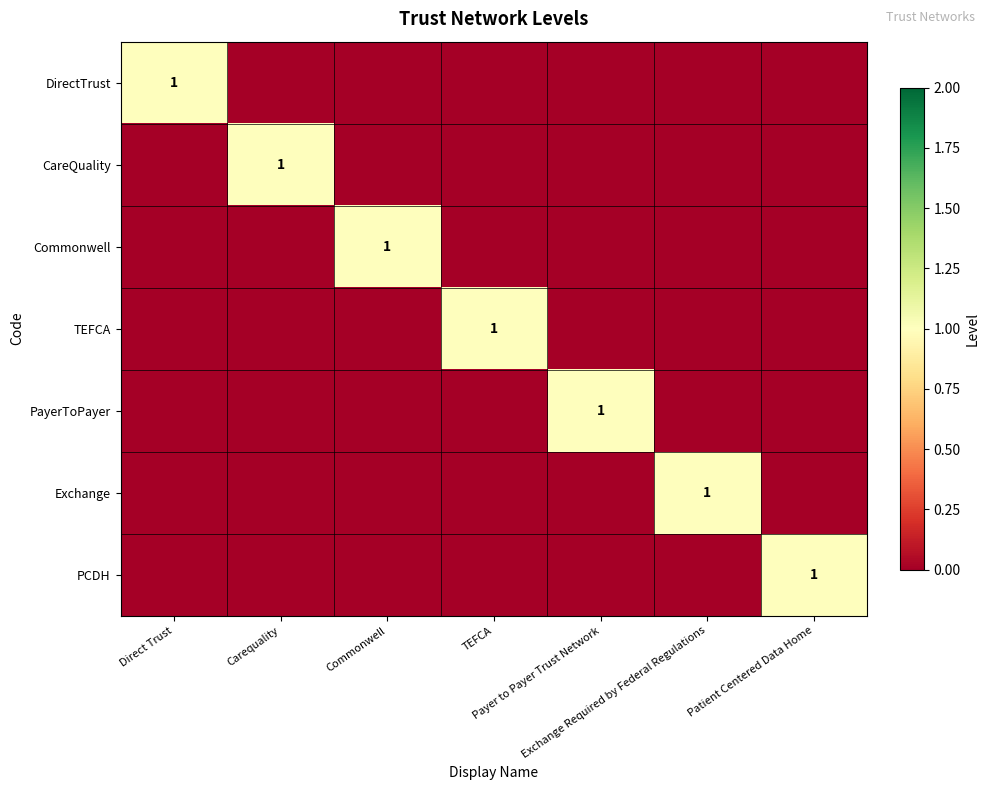

Where is Commonwell nearest to the value 0?

Direct Trust